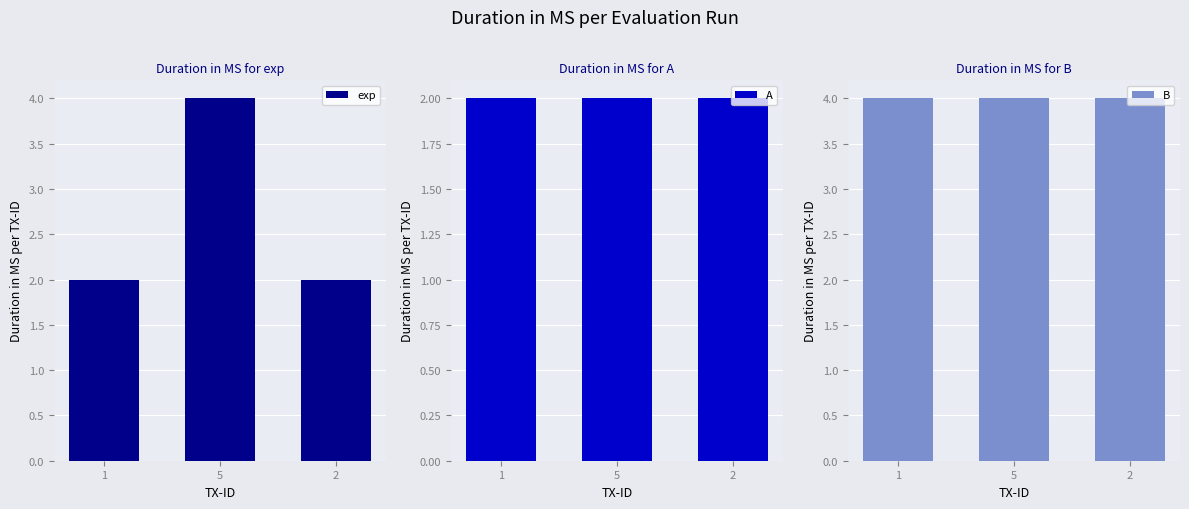

List the series in order of their peak value, highest first.

exp, B, A